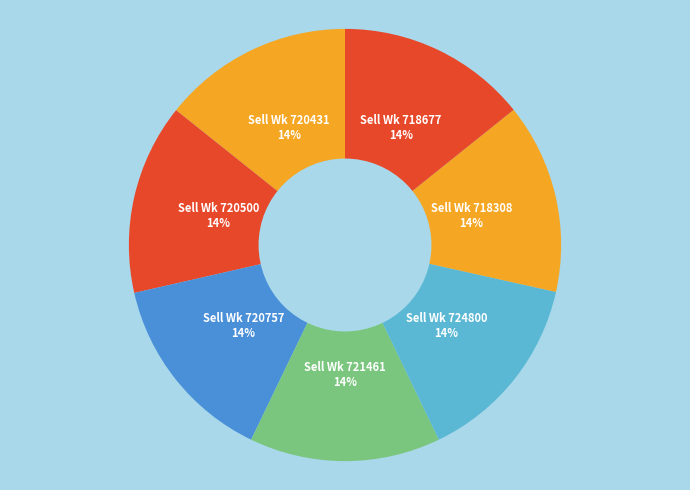

Is there a majority slice in this chart?

No